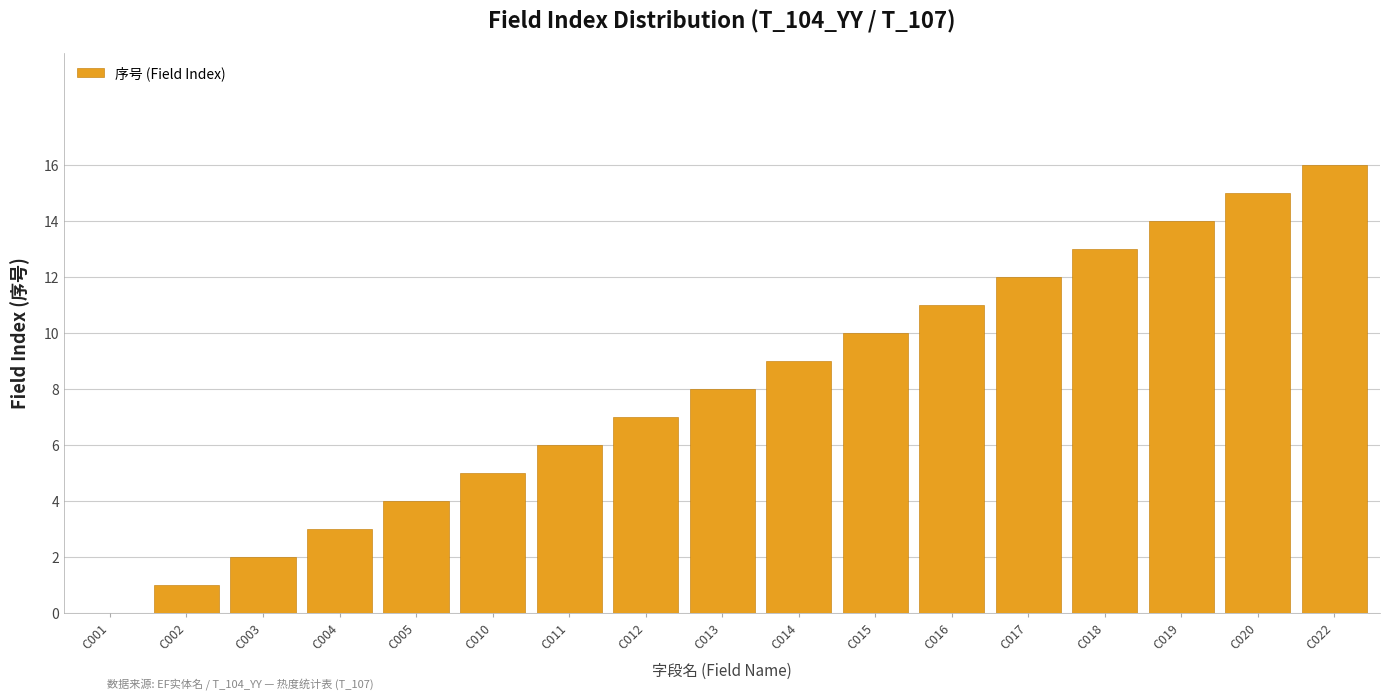

What is the change in value from C016 to C017?

+1